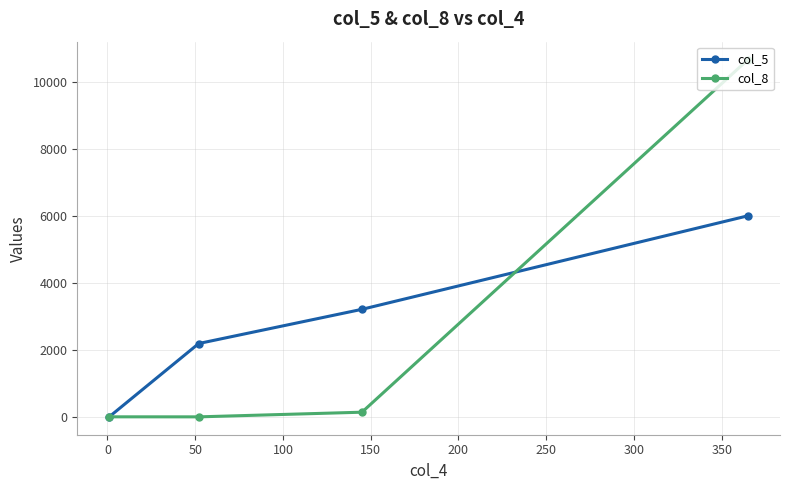

Rank the series by their maximum value, from highest to lowest.

col_8, col_5